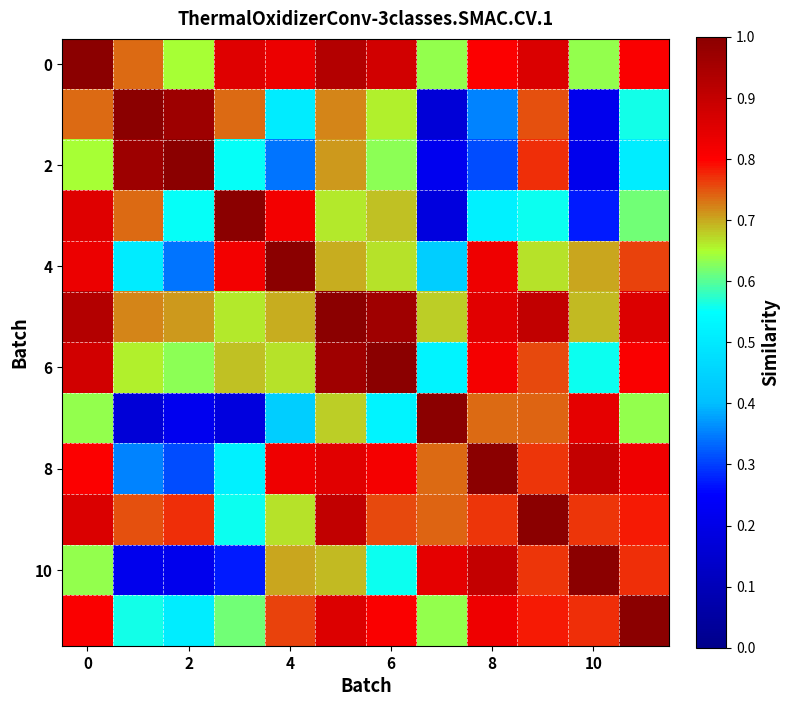

How many series are shown in this chart?

12